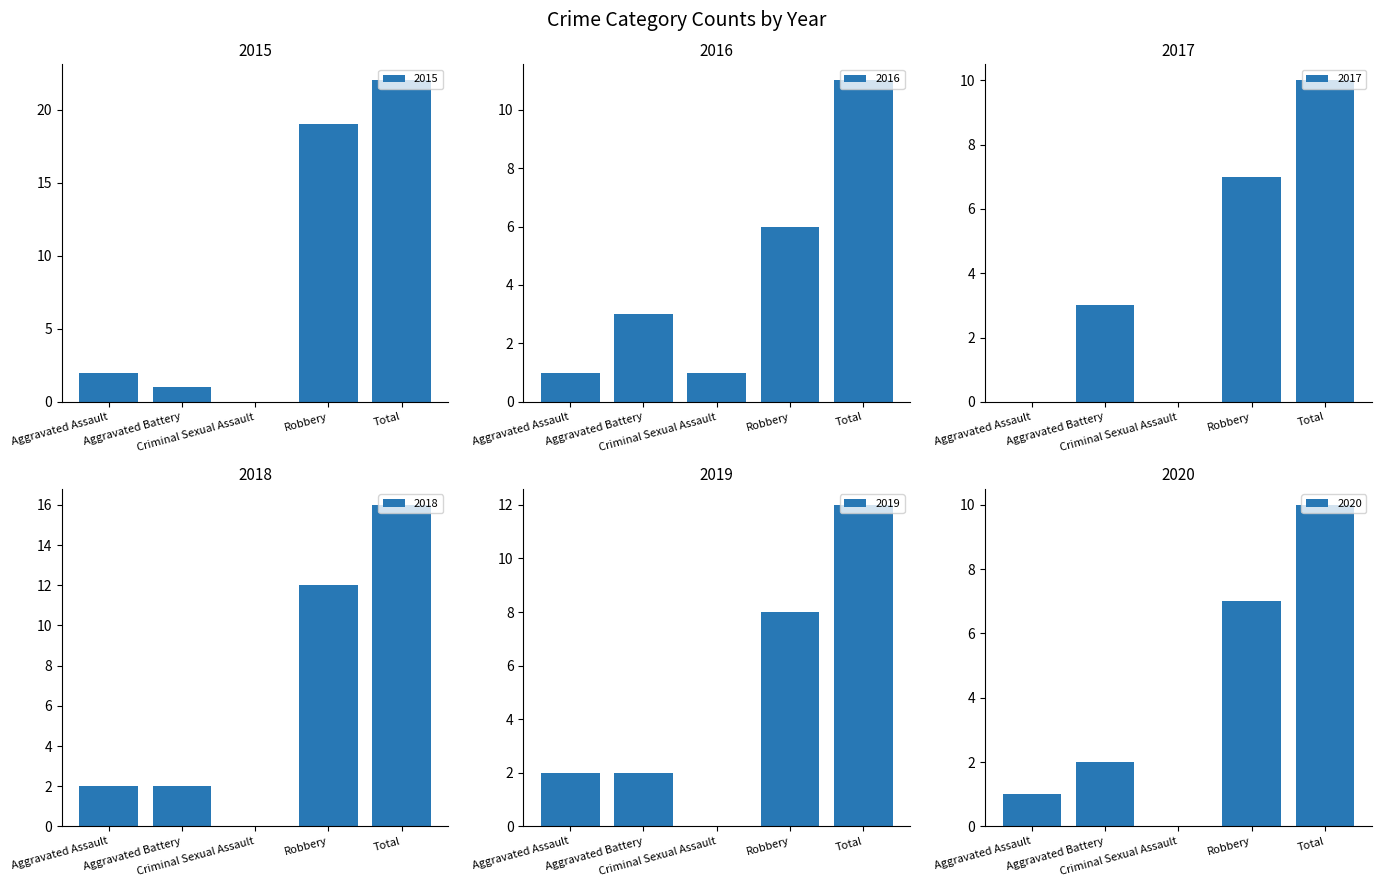

How many bars are there in total?

30